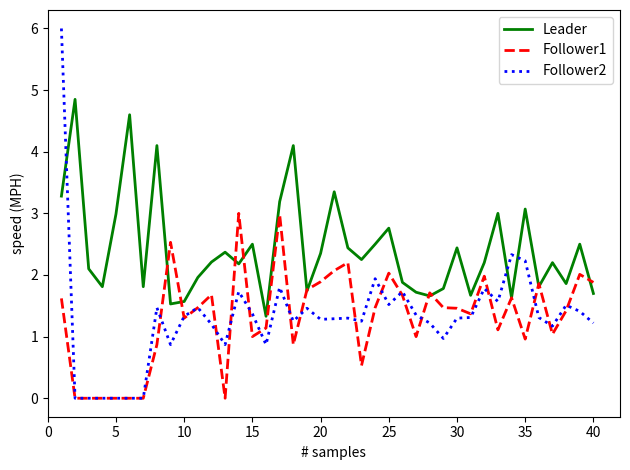

What is the sum of all Leader values?

97.0